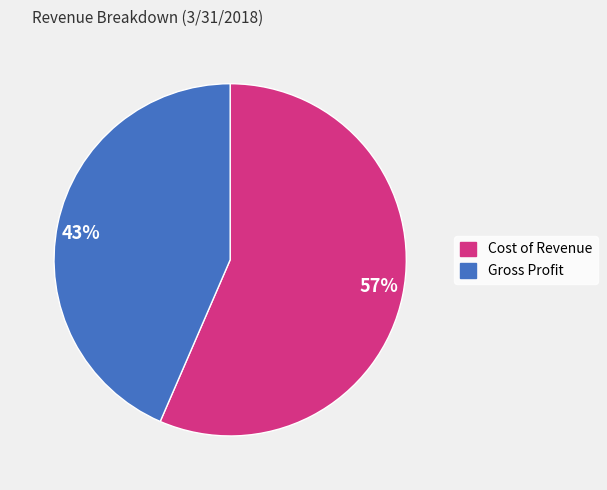

Combined, do 57% and 43% account for over 50%?

Yes